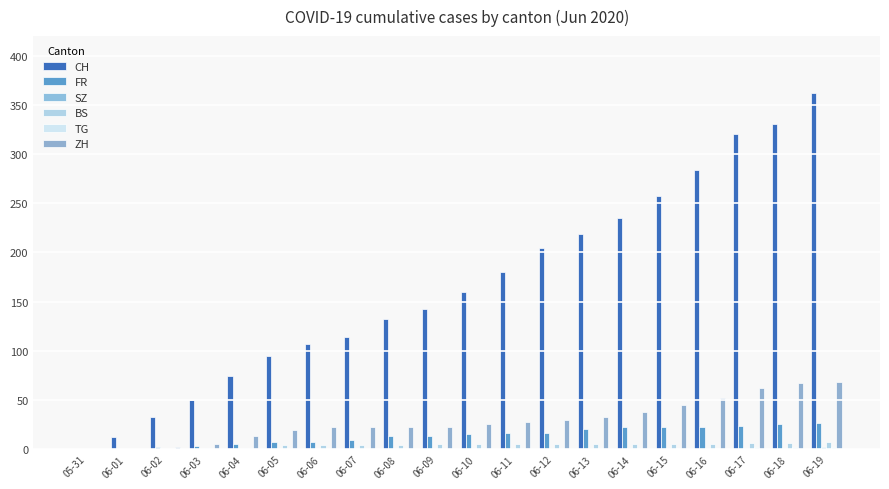

What is the total value across all series at 06-07?

150